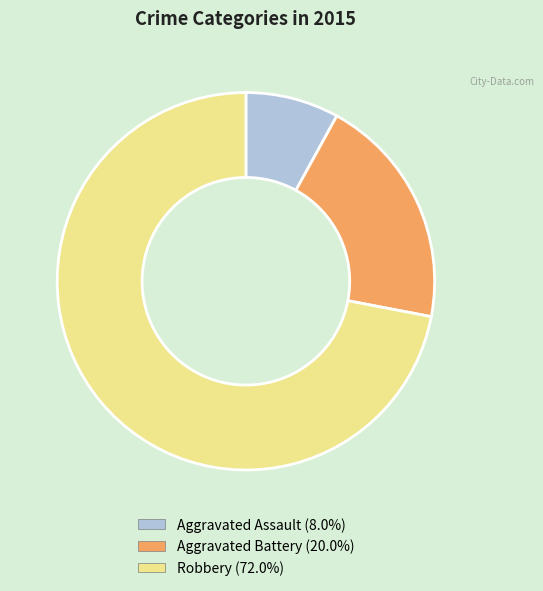

Is there any slice that represents more than half of the pie?

Yes